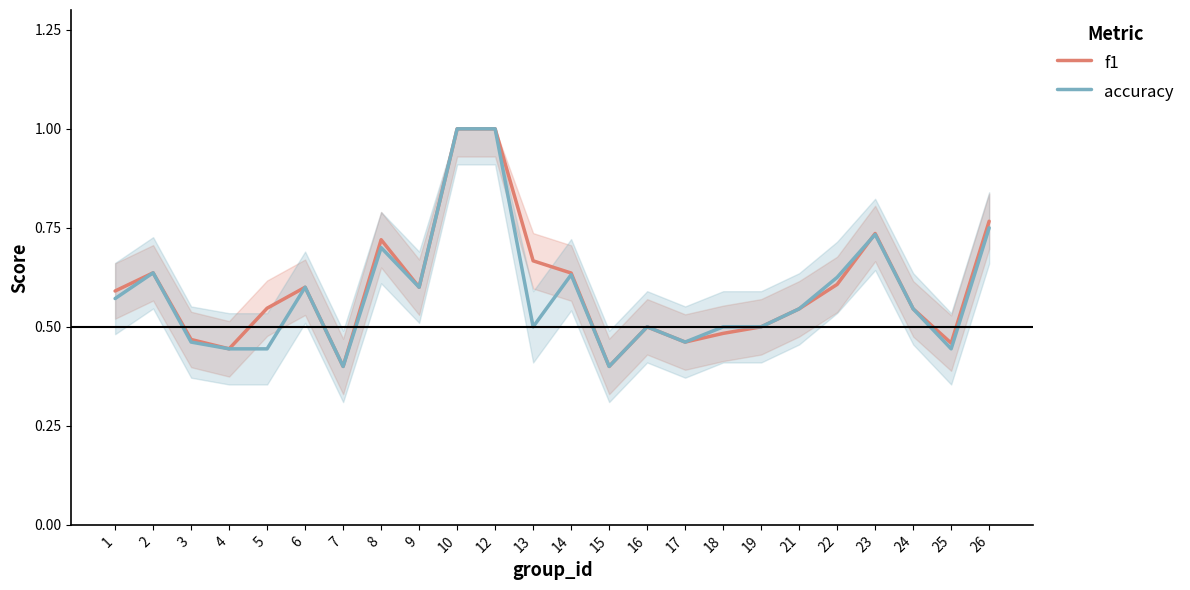

Reading right to left, transcribe all the data shown in this chart.

f1: 26=0.8	25=0.5	24=0.5	23=0.7	22=0.6	21=0.5	19=0.5	18=0.5	17=0.5	16=0.5	15=0.4	14=0.6	13=0.7	12=1.0	10=1.0	9=0.6	8=0.7	7=0.4	6=0.6	5=0.5	4=0.4	3=0.5	2=0.6	1=0.6
accuracy: 26=0.8	25=0.4	24=0.5	23=0.7	22=0.6	21=0.5	19=0.5	18=0.5	17=0.5	16=0.5	15=0.4	14=0.6	13=0.5	12=1.0	10=1.0	9=0.6	8=0.7	7=0.4	6=0.6	5=0.4	4=0.4	3=0.5	2=0.6	1=0.6